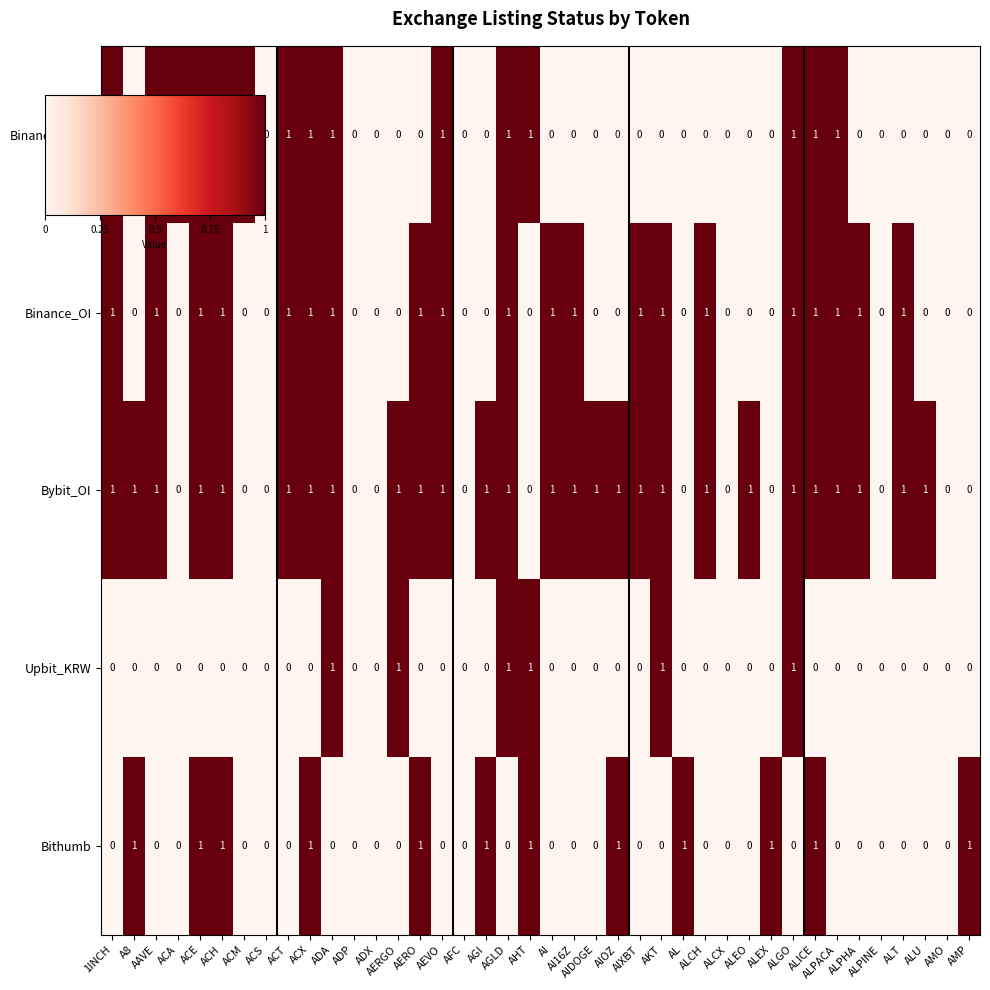

Is the value of Bybit_OI at ALCX greater than the value of Binance_OI at ACH?

No